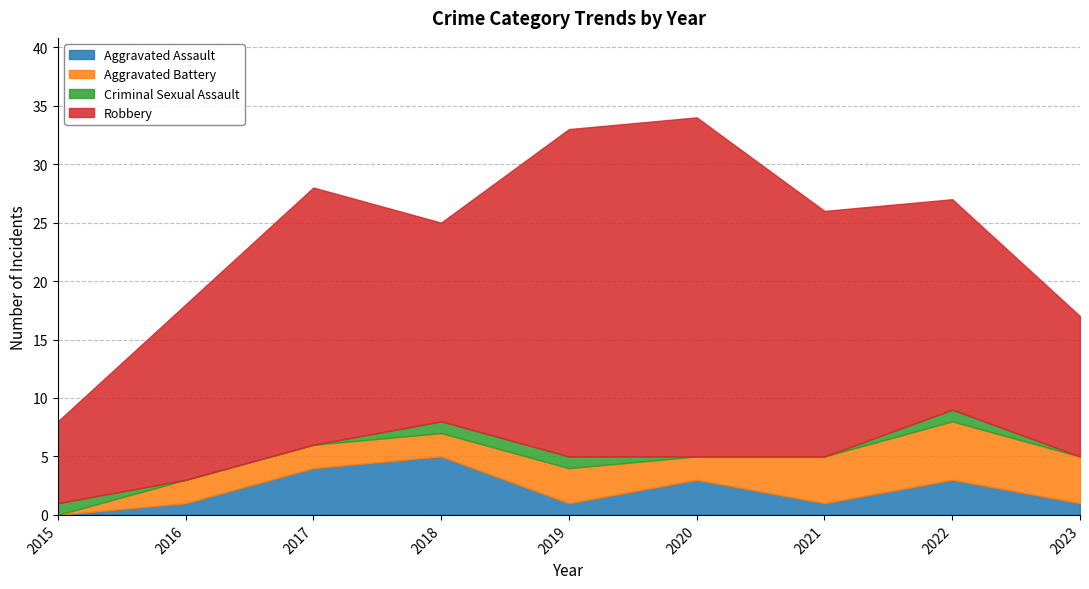

How many lines are shown in the chart?

4